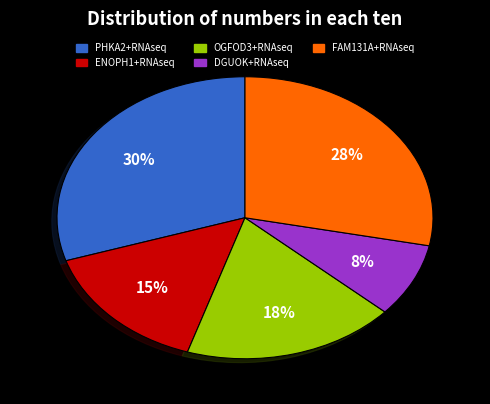

To the nearest percent, what percentage of the pie is FAM131A+RNAseq?

28%